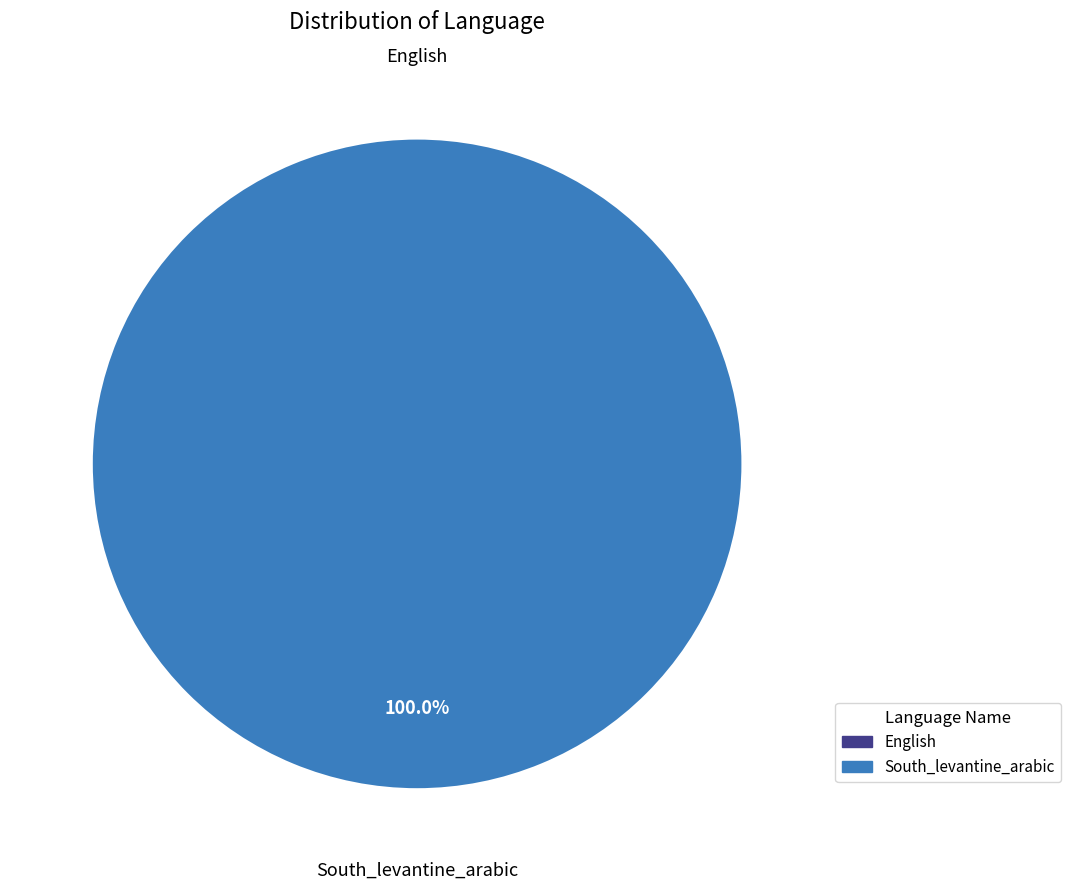

Does English represent more than half of the total?

No